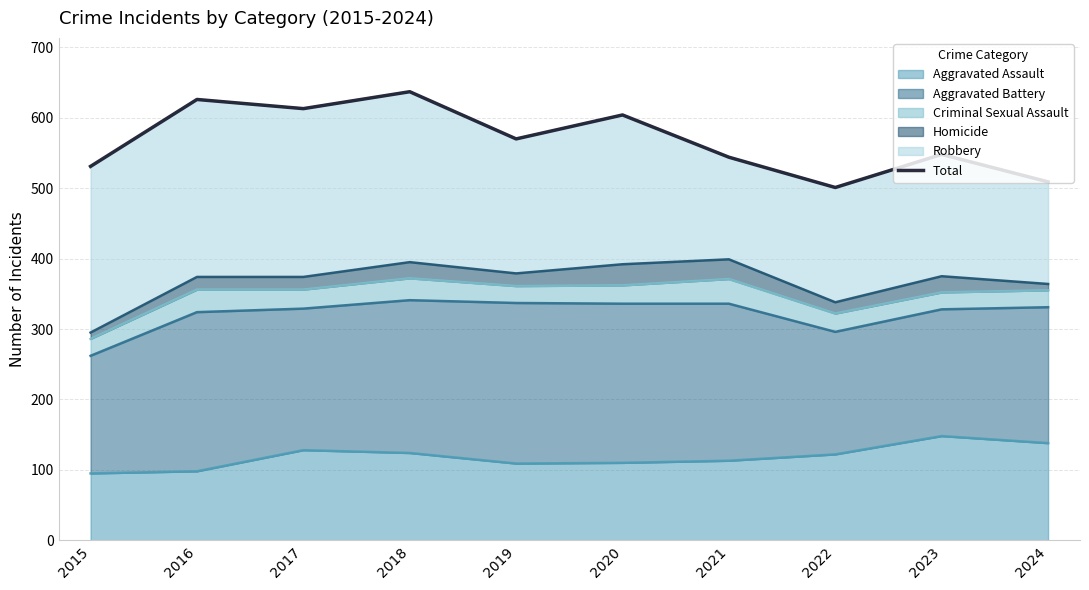

Count the number of categories in the chart.

10